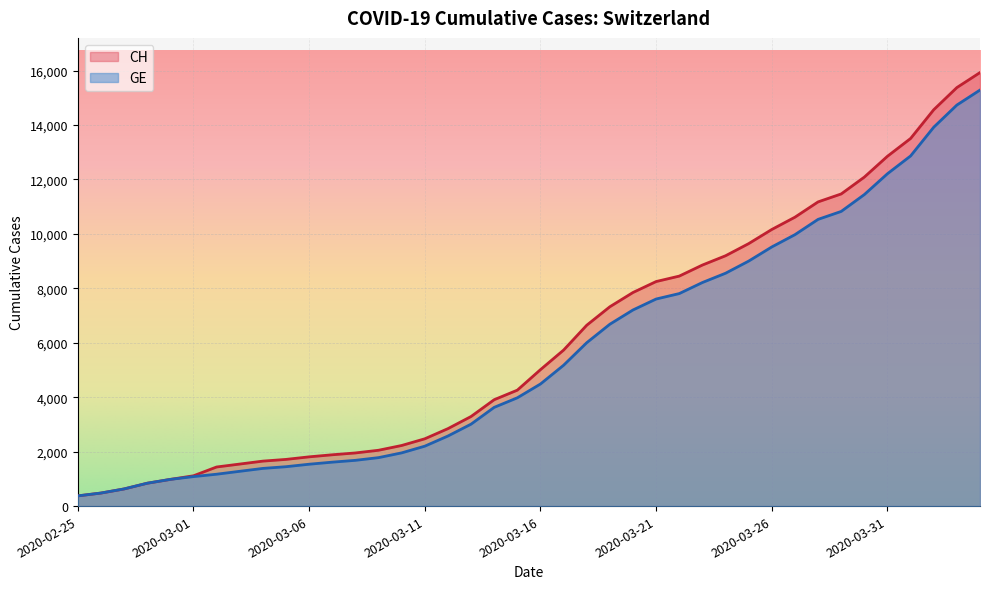

True or false: CH and GE cross at least once.

False